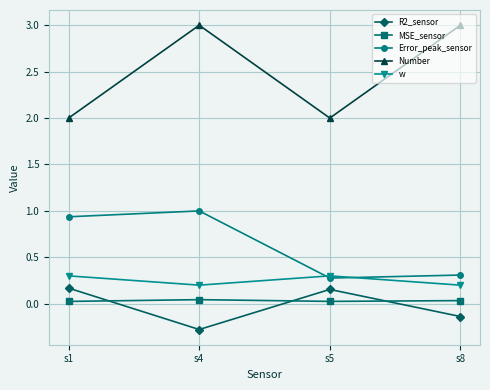

How many lines are shown in the chart?

5